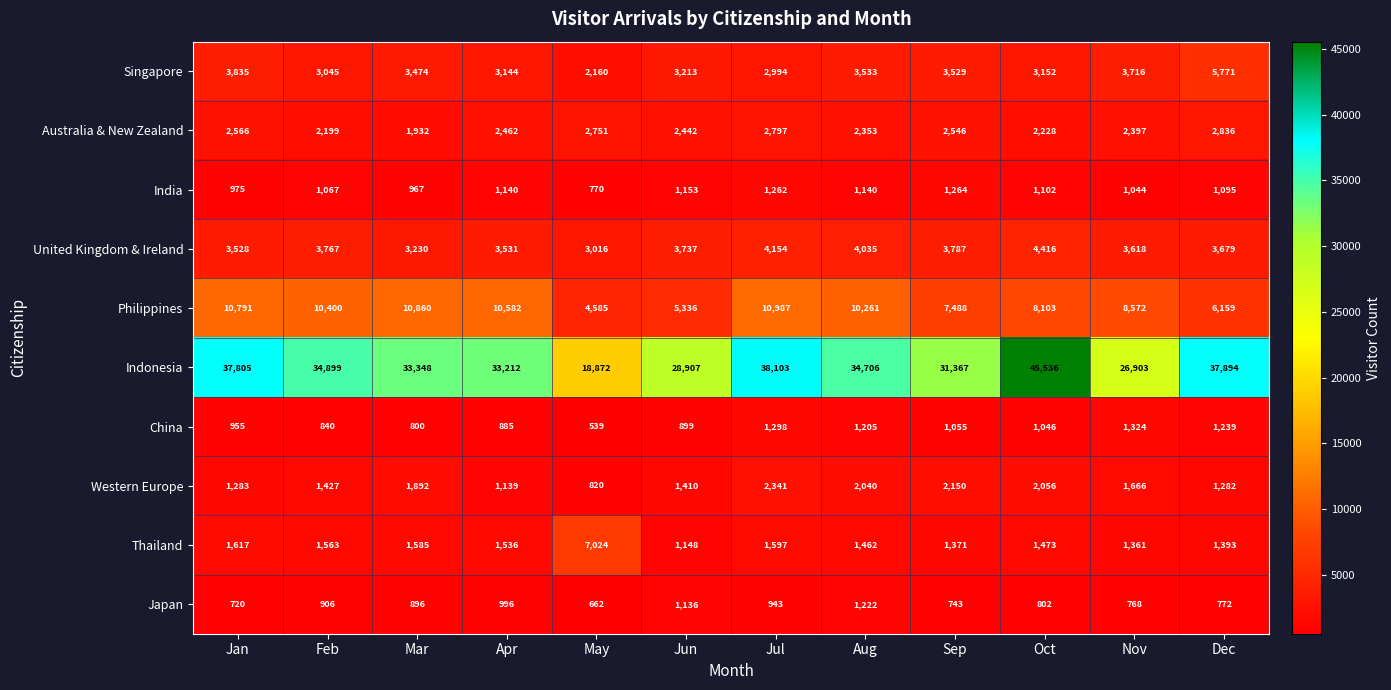

Between Jun and Sep, which series saw the biggest shift?

Indonesia